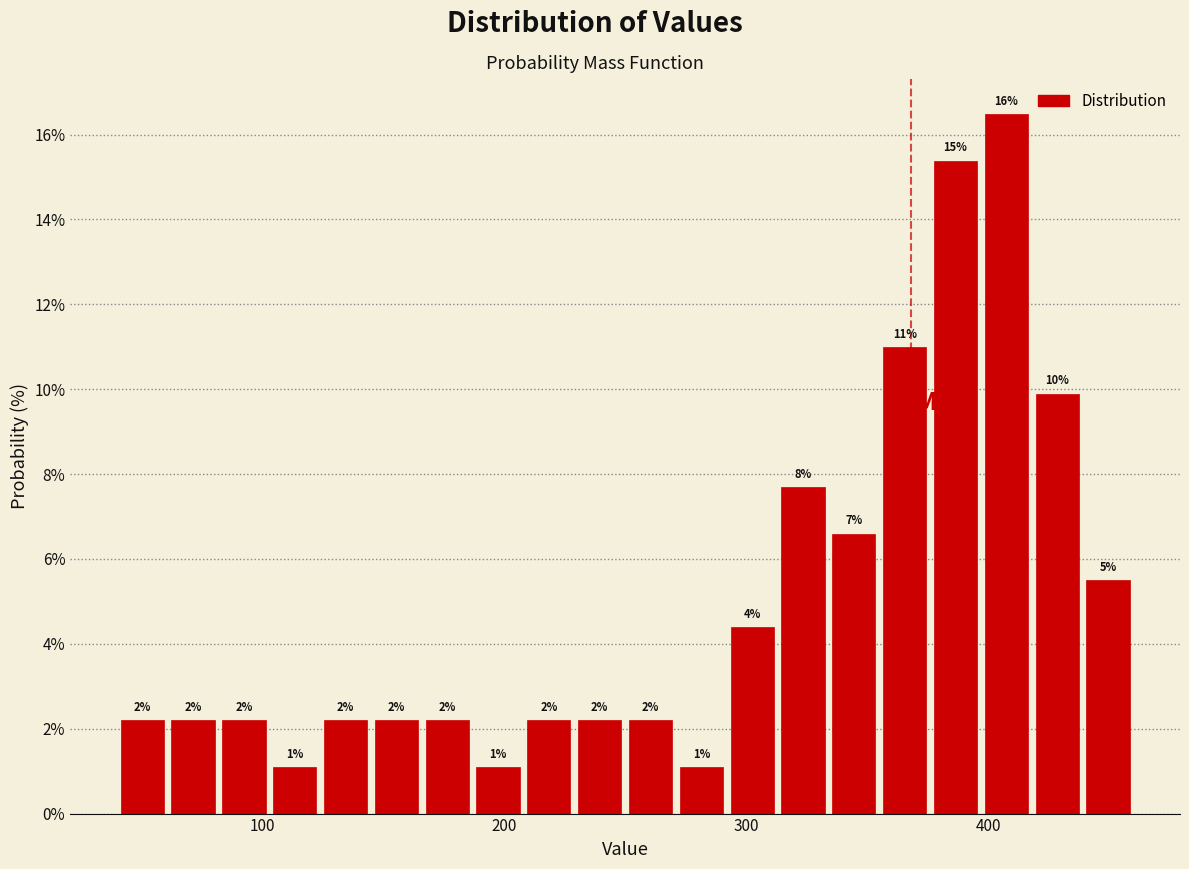

Read against the x-axis, roughly where is the centre of the tallest bar?

410